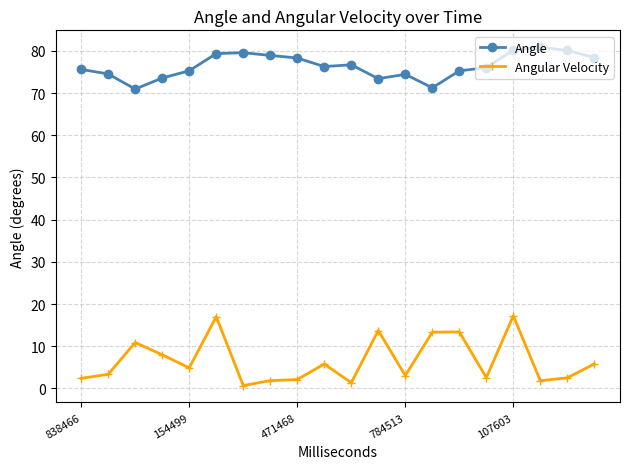

What is the difference between the maximum and minimum values in the Angular Velocity series?

16.5